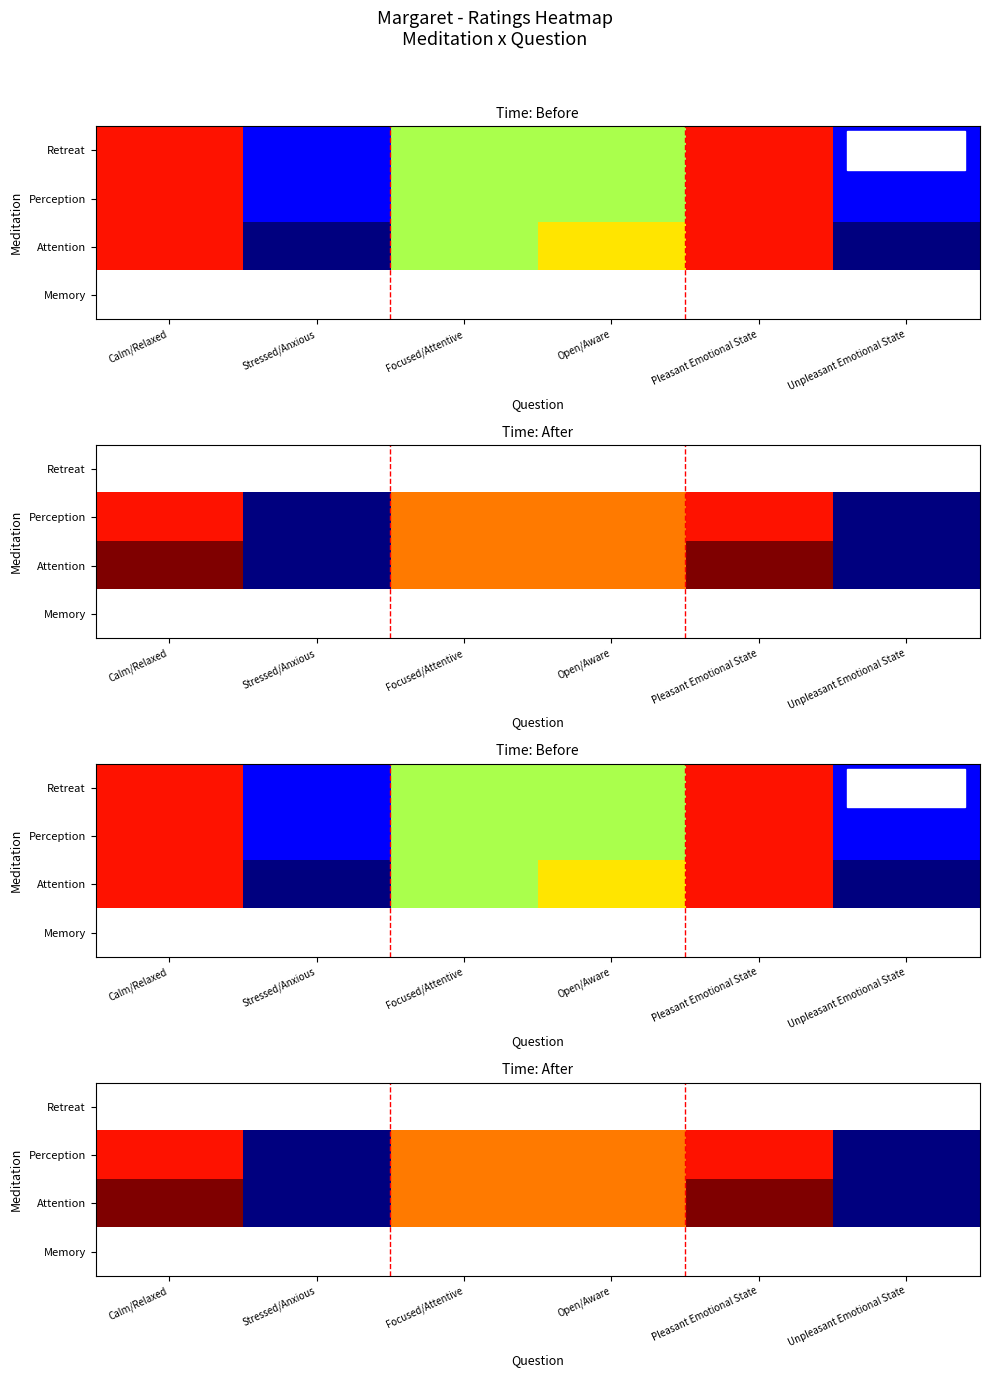

How many Attention values are between 1 and 10?

6